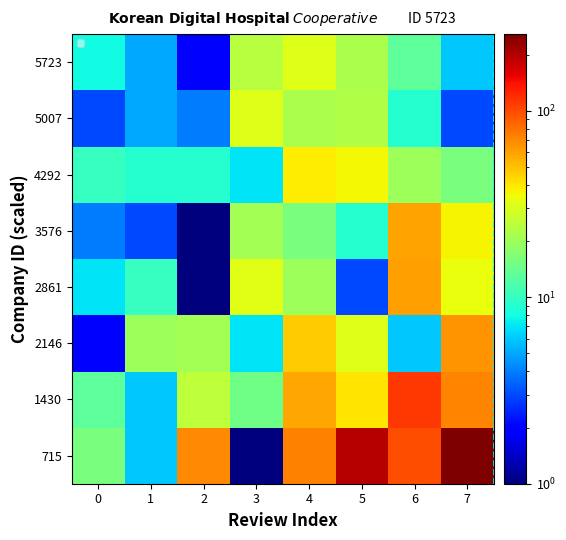

Reading left to right, extract all data points from this chart.

715: 0=16	1=6	2=69	3=1	4=72	5=197	6=98	7=258
1430: 0=13	1=6	2=25	3=15	4=59	5=40	6=112	7=71
2146: 0=2	1=20	2=21	3=7	4=47	5=31	6=6	7=65
2861: 0=7	1=10	2=1	3=32	4=20	5=3	6=61	7=34
3576: 0=4	1=3	2=1	3=21	4=16	5=9	6=60	7=37
4292: 0=10	1=9	2=9	3=7	4=39	5=36	6=20	7=16
5007: 0=3	1=5	2=4	3=31	4=22	5=23	6=9	7=3
5723: 0=8	1=5	2=2	3=24	4=31	5=22	6=13	7=6